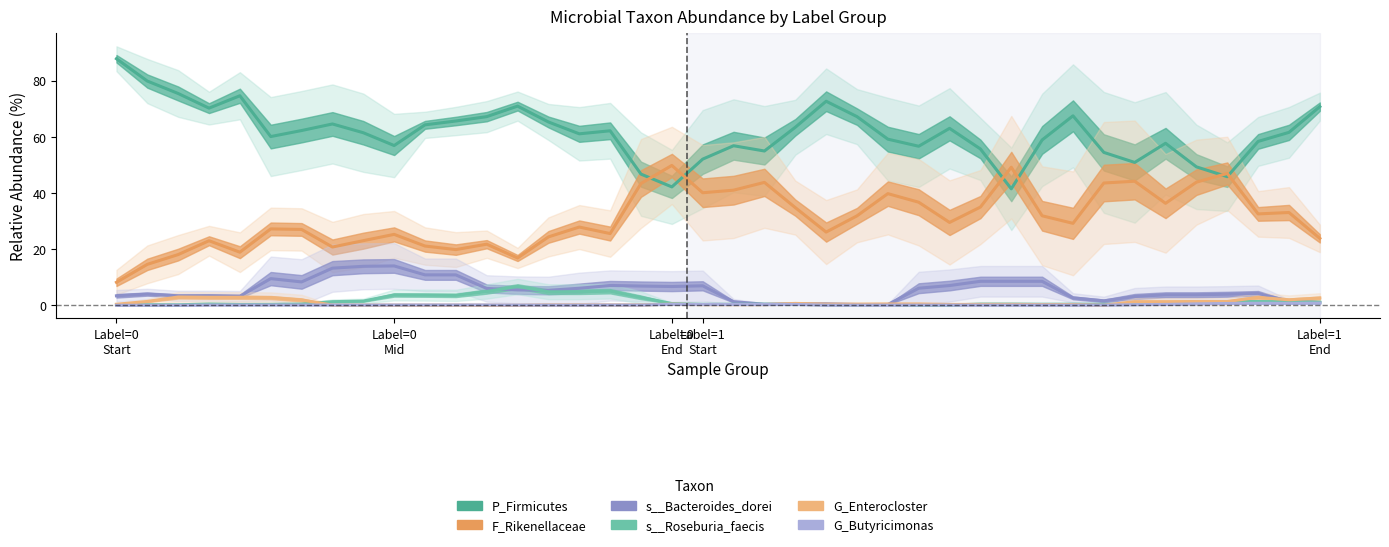

What is the difference between the maximum and minimum values in the P_Firmicutes series?

46.3